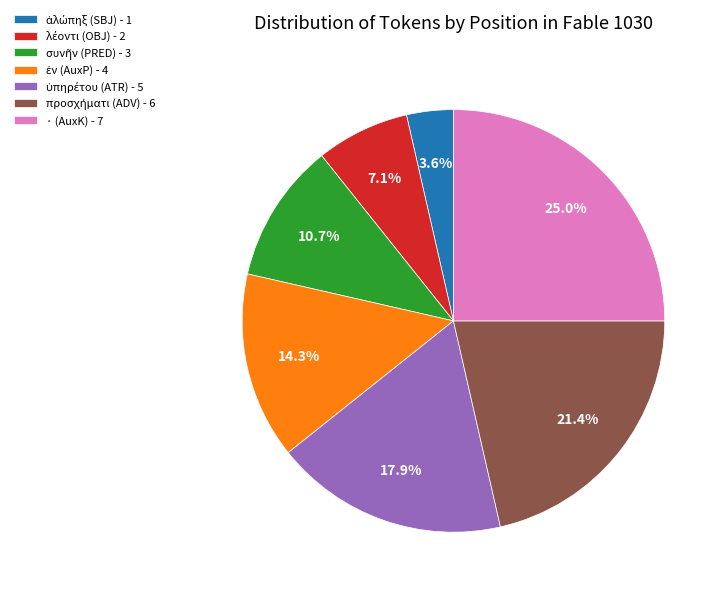

To the nearest percent, what is the average slice percentage?

14%